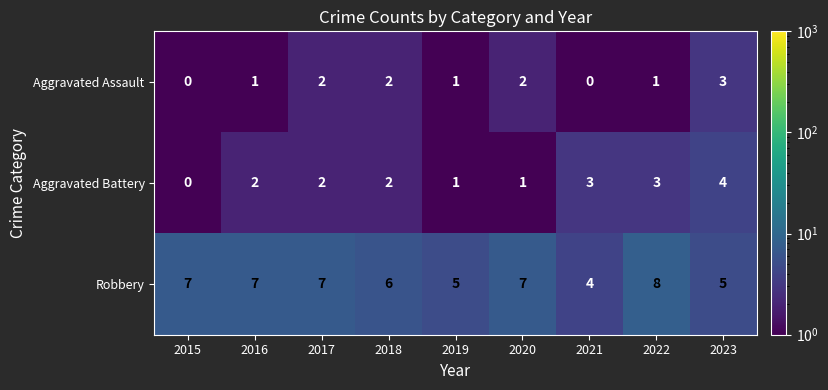

The Aggravated Battery series shows 2 at 2017. True or false?

True